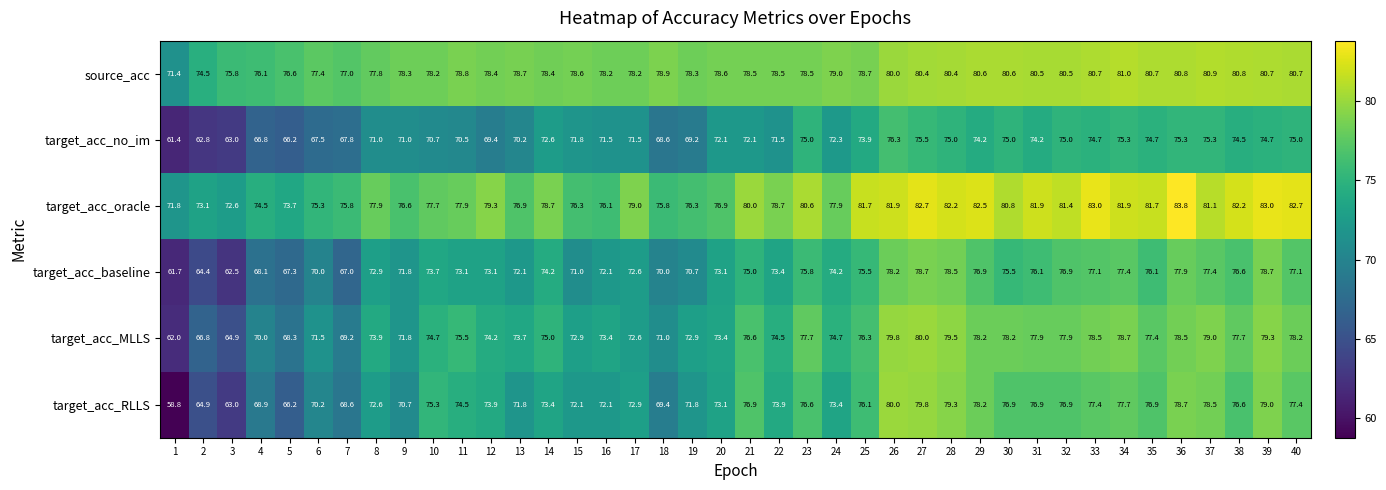

At 23, list the series in order from smallest to largest.

target_acc_no_im, target_acc_baseline, target_acc_RLLS, target_acc_MLLS, source_acc, target_acc_oracle